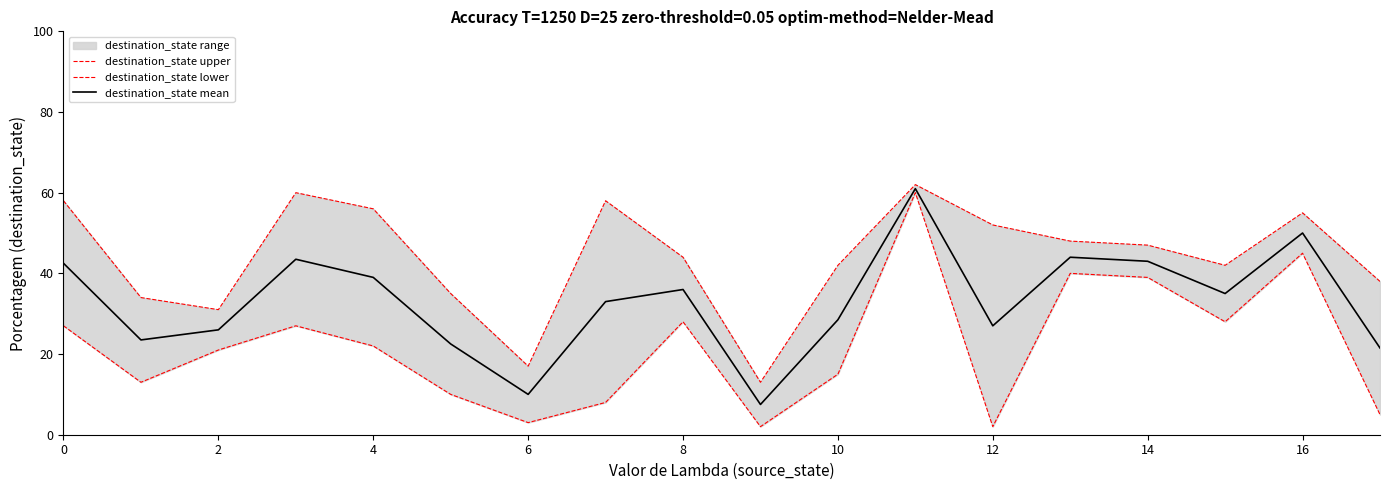

The destination_state mean series shows 36.0 at 8. True or false?

True